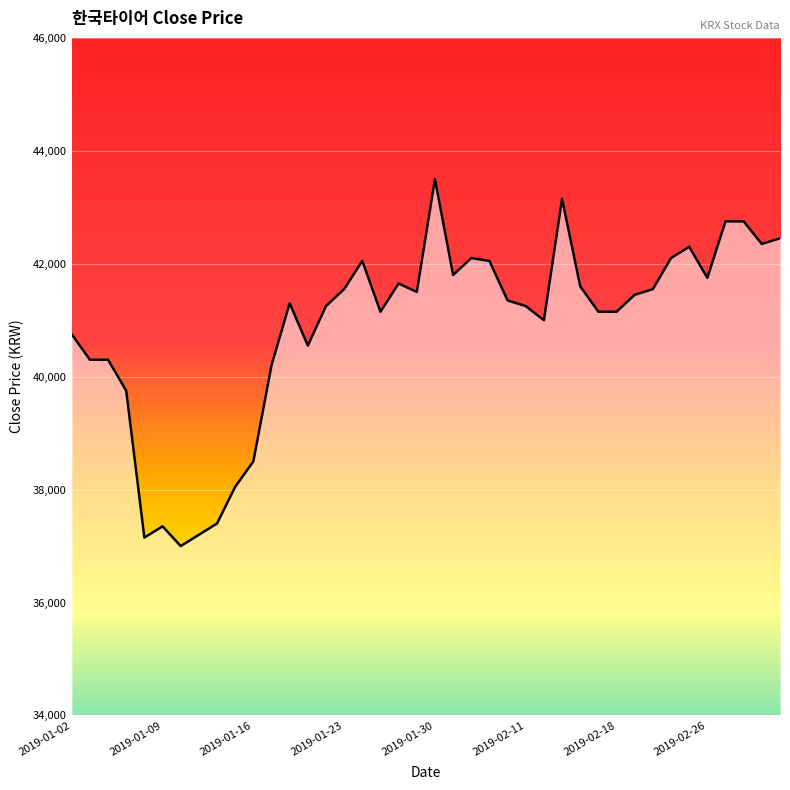

What is the difference between the maximum and minimum values?

6500